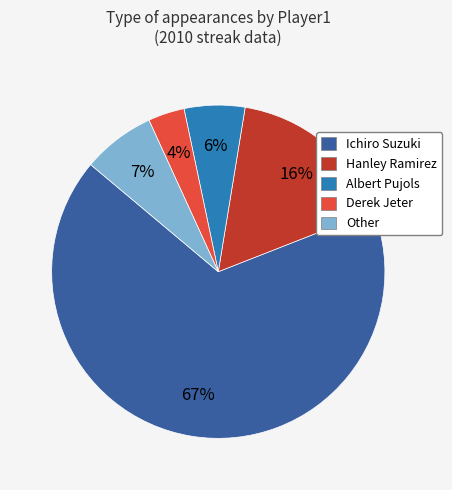

What is the smallest slice in the pie chart?

Derek Jeter